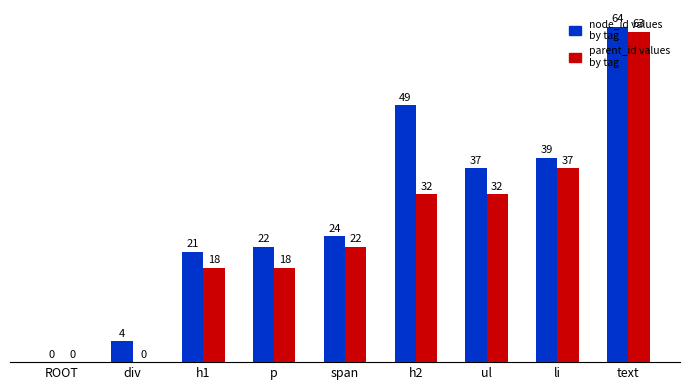

What is the greatest value displayed?

64